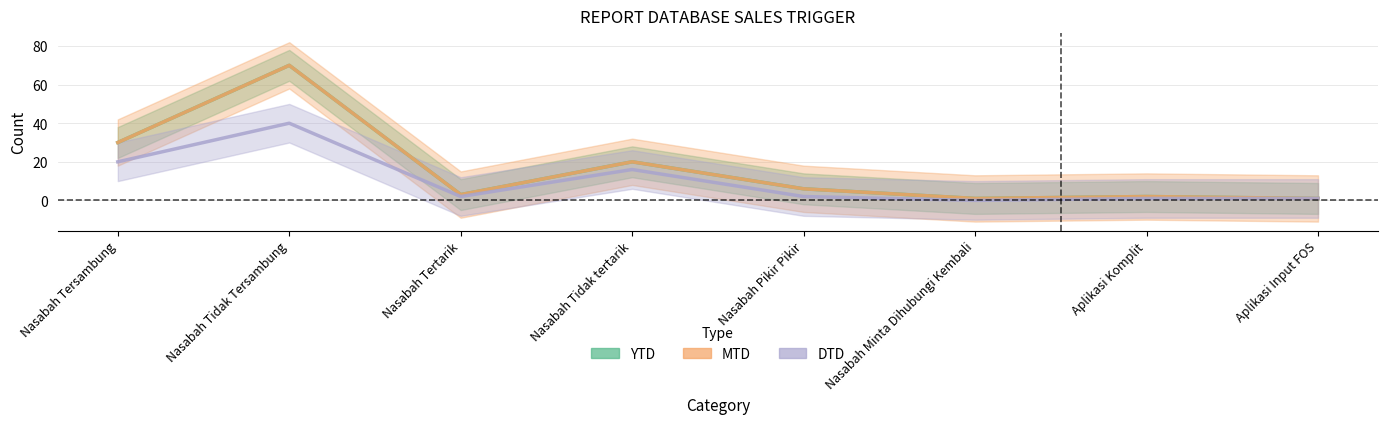

What is the difference between the DTD values at Nasabah Minta Dihubungi Kembali and Aplikasi Komplit?

1